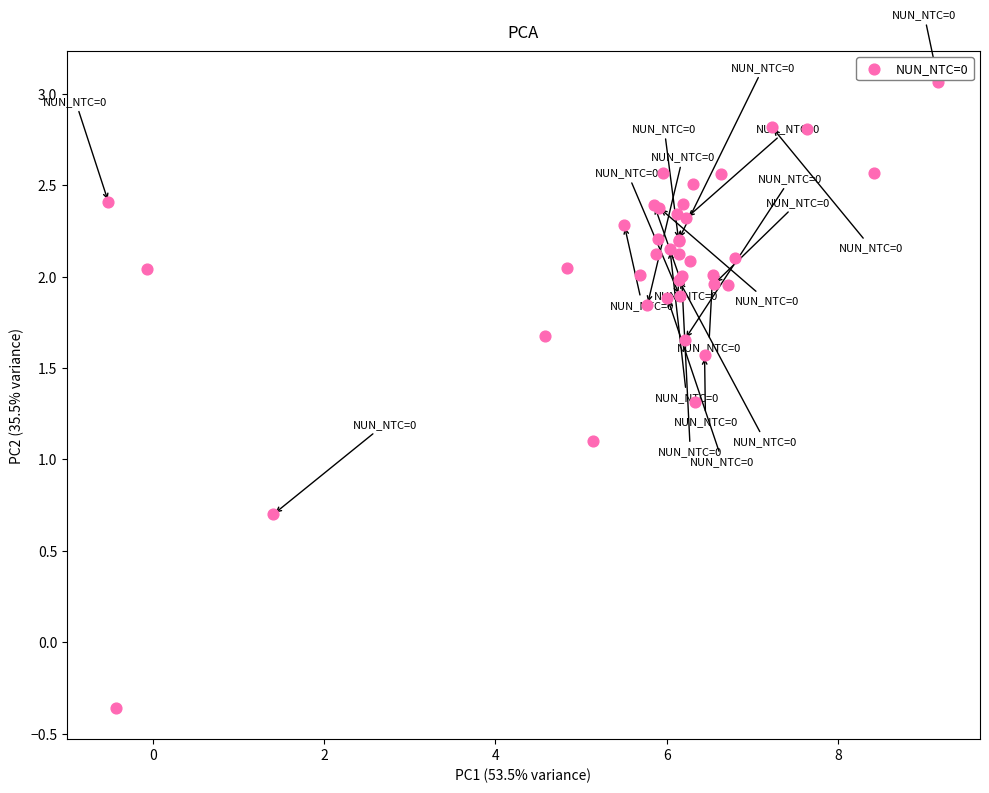

What Y value in the scatter plot is closest to 1?

1.1